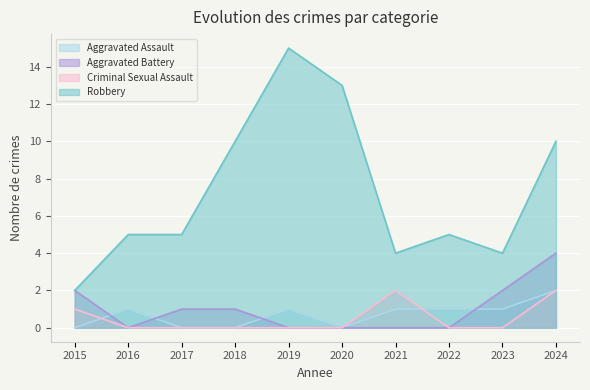

Reading left to right, list all the values displayed in this chart.

Aggravated Assault: 2015=0	2016=1	2017=0	2018=0	2019=1	2020=0	2021=1	2022=1	2023=1	2024=2
Aggravated Battery: 2015=2	2016=0	2017=1	2018=1	2019=0	2020=0	2021=0	2022=0	2023=2	2024=4
Criminal Sexual Assault: 2015=1	2016=0	2017=0	2018=0	2019=0	2020=0	2021=2	2022=0	2023=0	2024=2
Robbery: 2015=2	2016=5	2017=5	2018=10	2019=15	2020=13	2021=4	2022=5	2023=4	2024=10